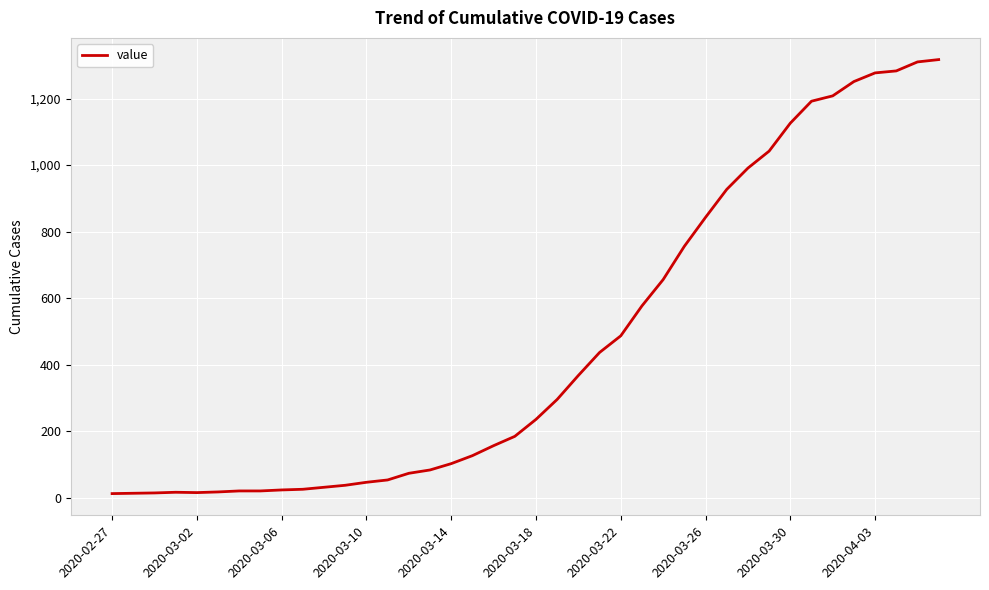

Does the chart have visible grid lines?

Yes